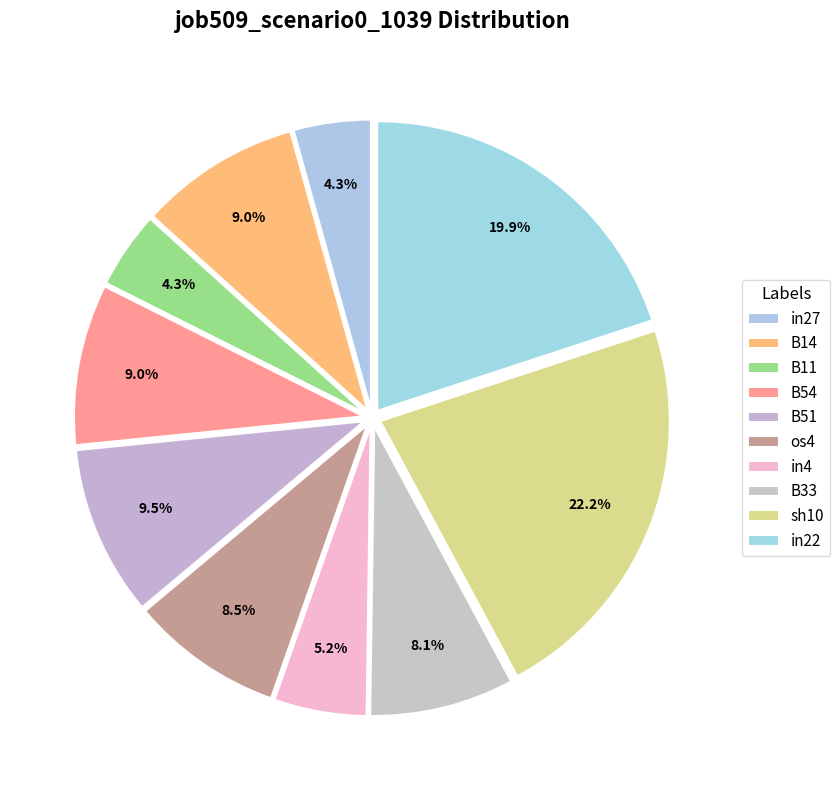

Count the number of slices in the pie.

10